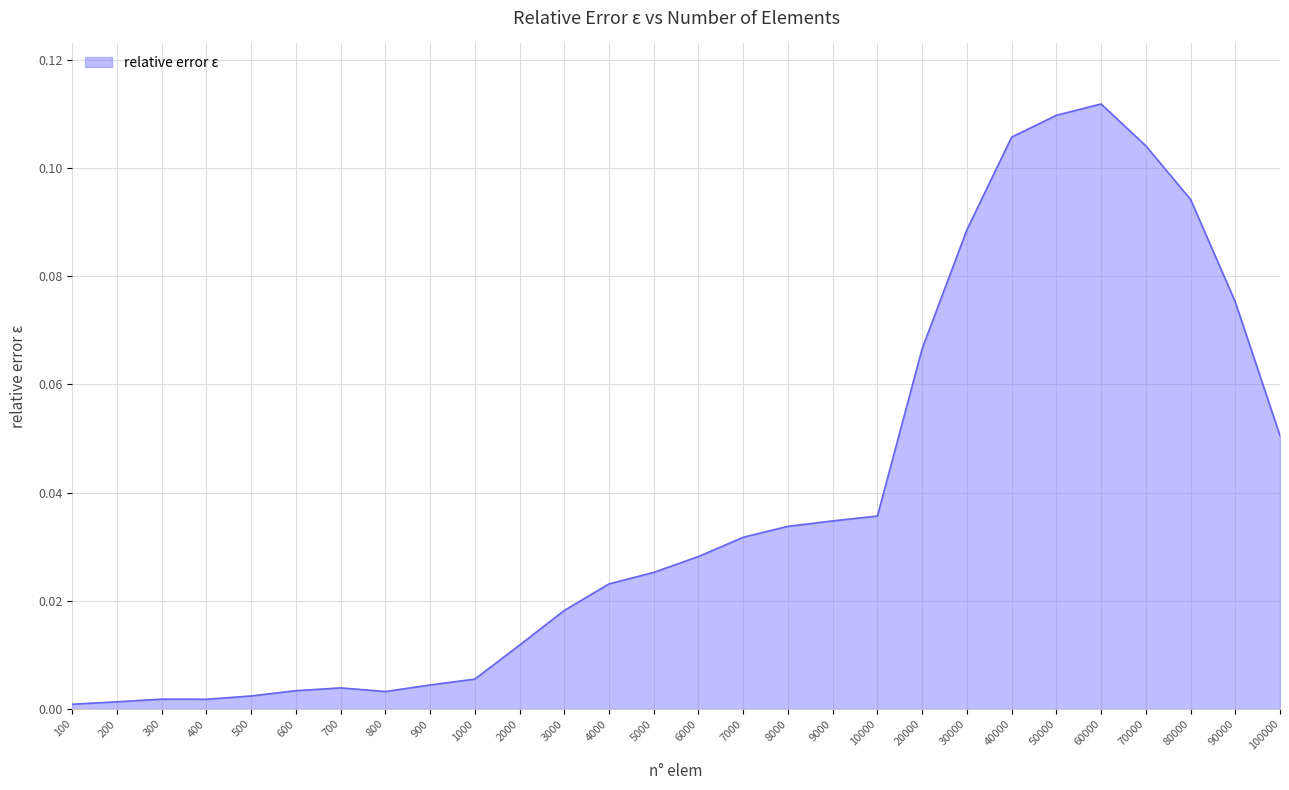

True or false: the data shows 0.0 at 400.

True